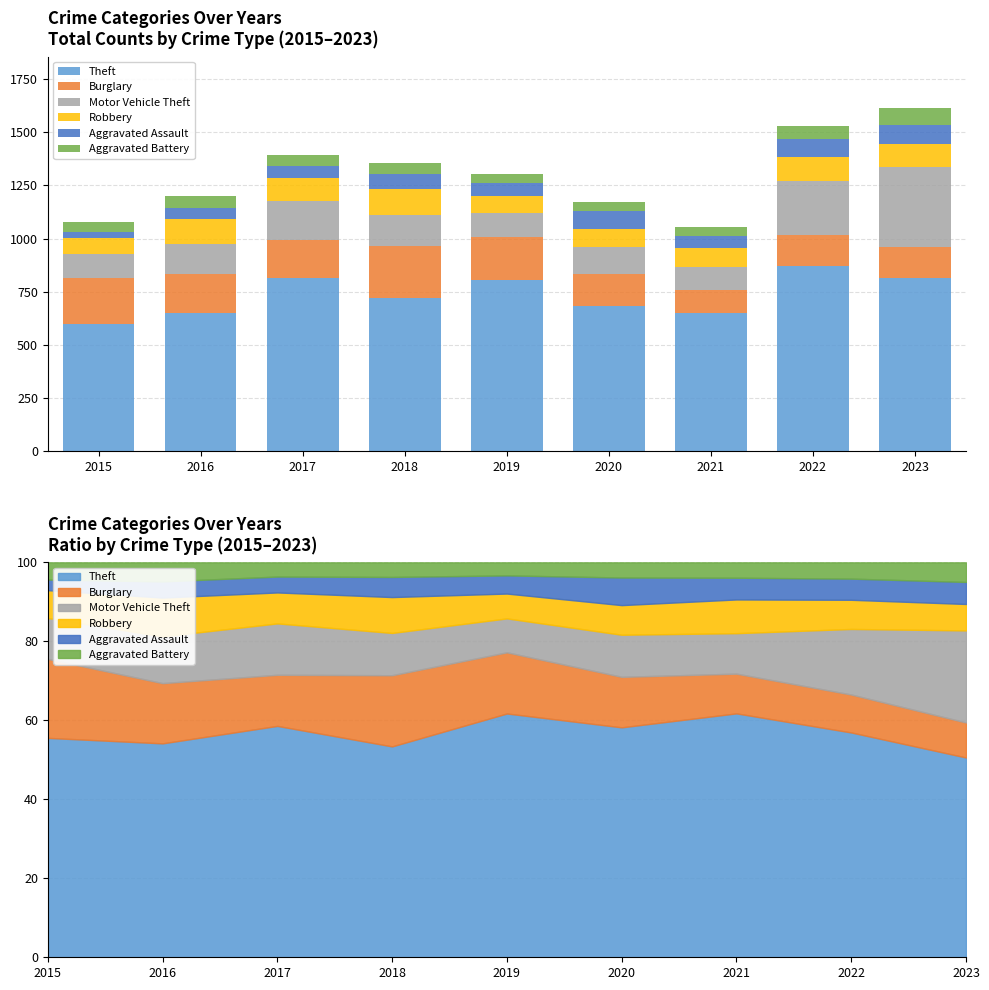

True or false: Theft has a value of 600 at 2015.

True